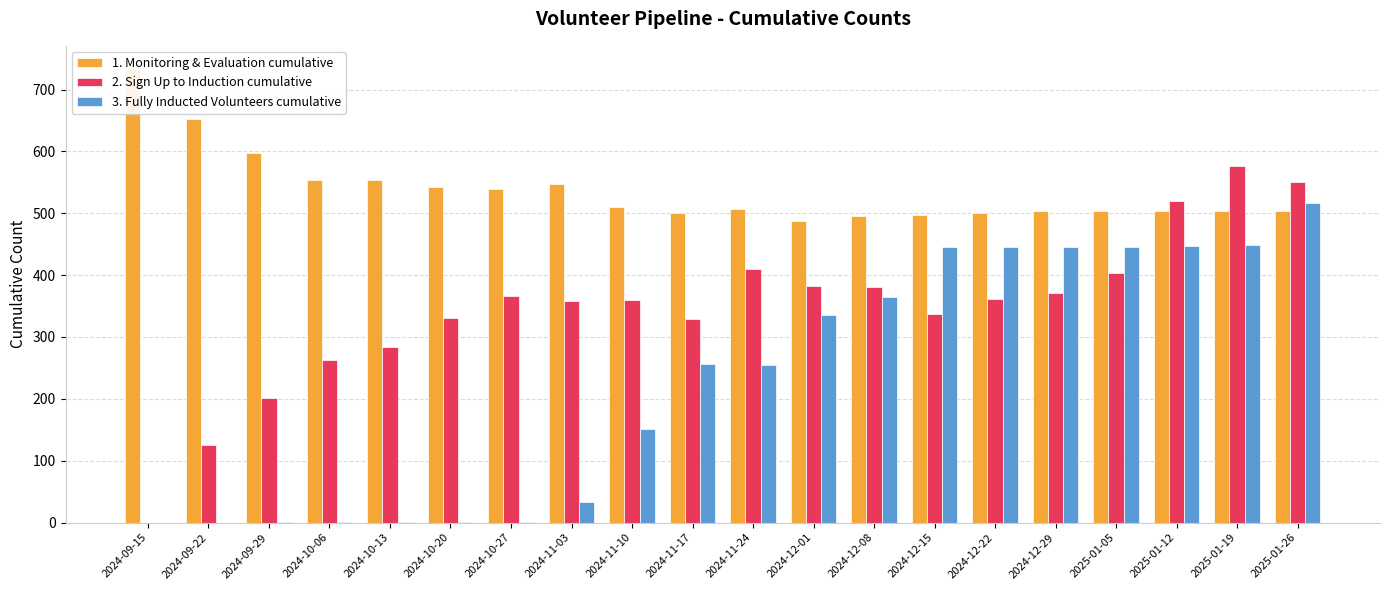

Are the bars horizontal?

No